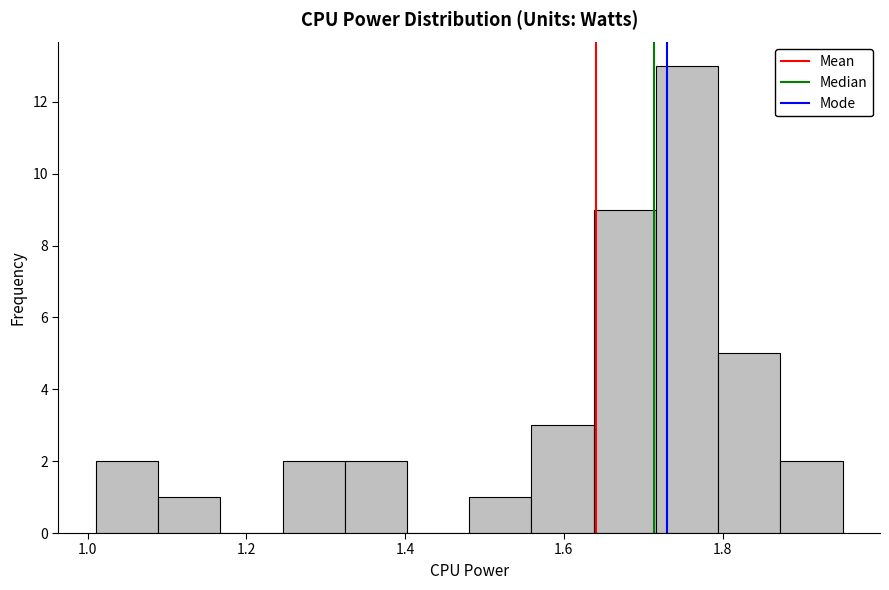

Around what value on the x-axis is the tallest bar? Give the approximate position of its centre, as read against the axis.

1.76